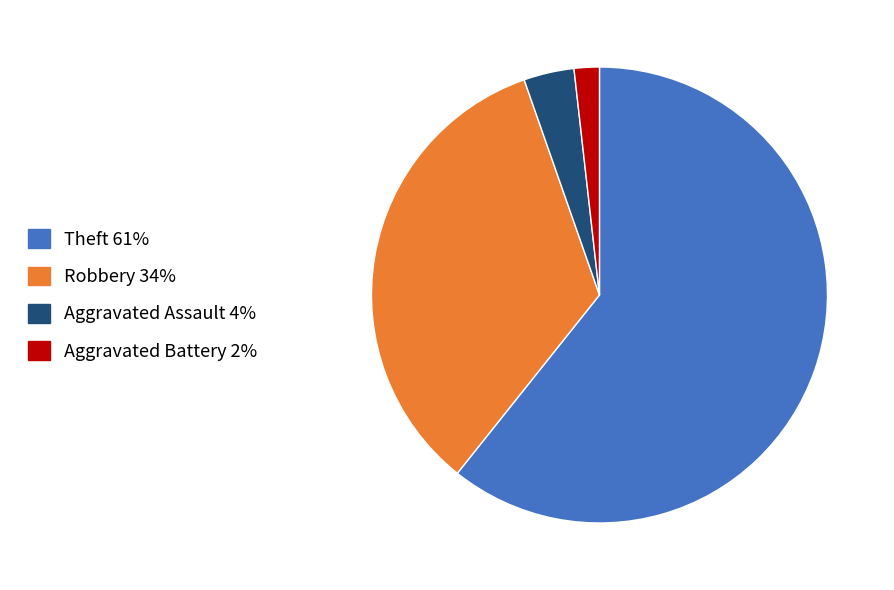

Does any single category account for the majority?

Yes